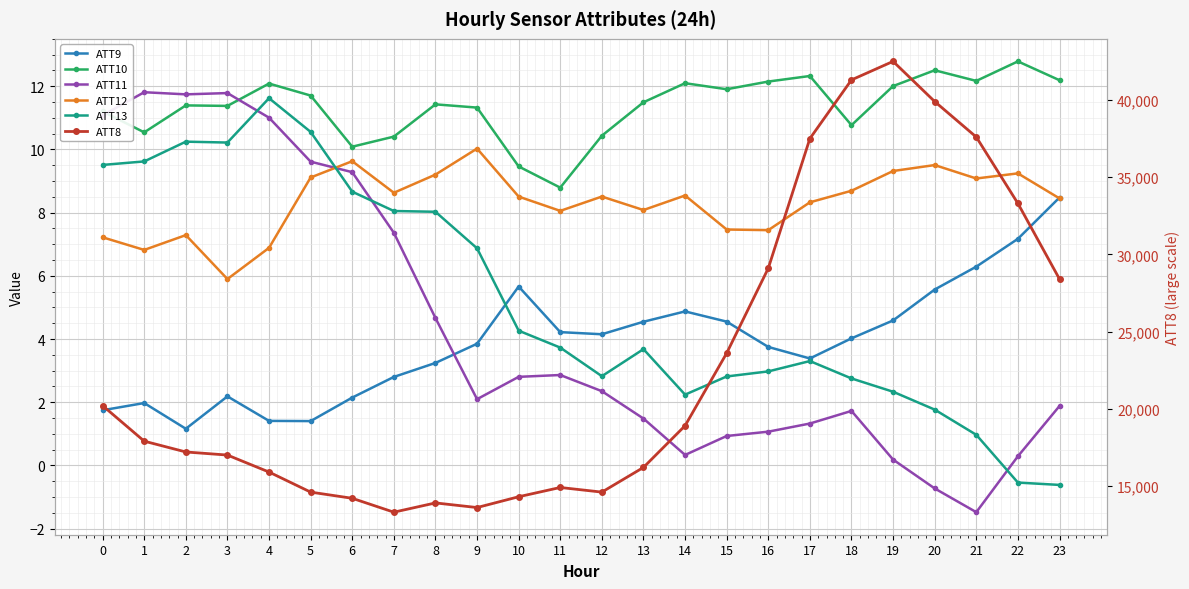

Reading left to right, what are all the values shown in this chart?

ATT9: 1.7	2.0	1.2	2.2	1.4	1.4	2.1	2.8	3.2	3.9	5.7	4.2	4.2	4.5	4.9	4.6	3.7	3.4	4.0	4.6	5.6	6.3	7.2	8.5
ATT10: 11.2	10.5	11.4	11.4	12.1	11.7	10.1	10.4	11.4	11.3	9.5	8.8	10.4	11.5	12.1	11.9	12.1	12.3	10.8	12.0	12.5	12.2	12.8	12.2
ATT11: 11.1	11.8	11.7	11.8	11.0	9.6	9.3	7.4	4.7	2.1	2.8	2.9	2.4	1.5	0.3	0.9	1.1	1.3	1.7	0.2	-0.7	-1.5	0.3	1.9
ATT12: 7.2	6.8	7.3	5.9	6.9	9.1	9.6	8.6	9.2	10.0	8.5	8.1	8.5	8.1	8.5	7.5	7.4	8.3	8.7	9.3	9.5	9.1	9.2	8.5
ATT13: 9.5	9.6	10.2	10.2	11.6	10.6	8.7	8.1	8.0	6.9	4.3	3.7	2.8	3.7	2.2	2.8	3.0	3.3	2.8	2.3	1.8	1.0	-0.5	-0.6
ATT8: 20200.0	17900.0	17200.0	17000.0	15900.0	14600.0	14200.0	13300.0	13900.0	13600.0	14300.0	14900.0	14600.0	16200.0	18900.0	23600.0	29100.0	37500.0	41300.0	42500.0	39900.0	37600.0	33300.0	28400.0